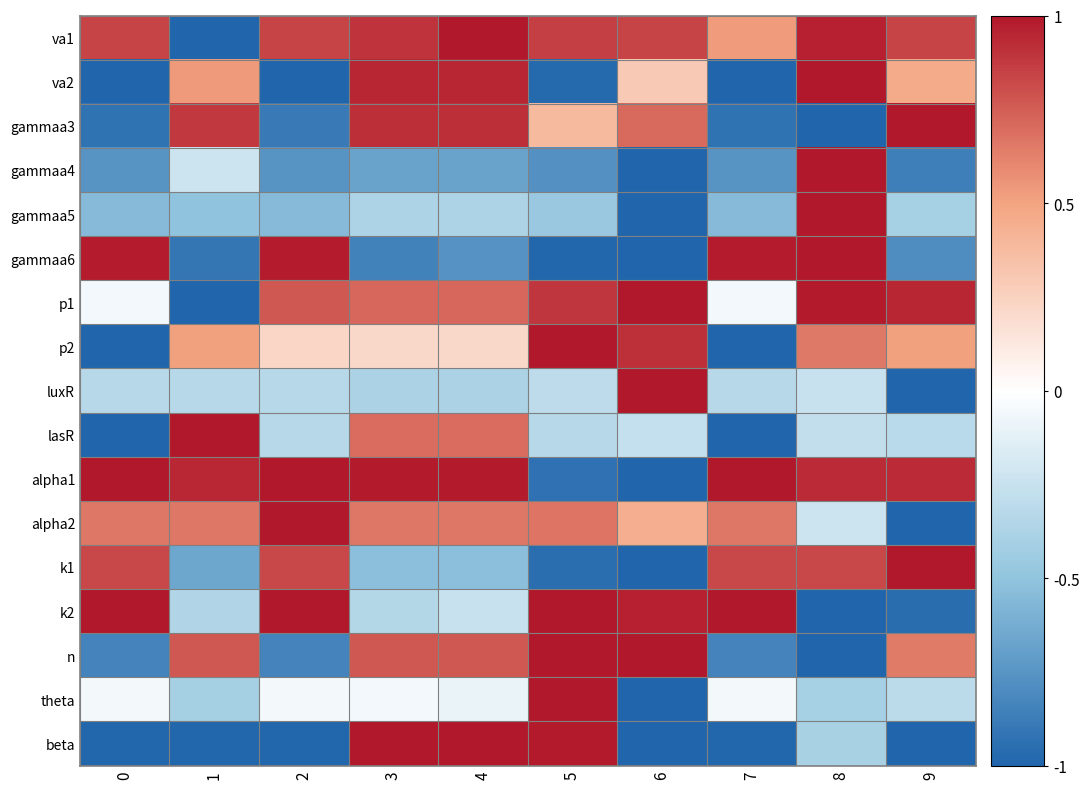

What is the minimum value shown in the chart?

-1.0